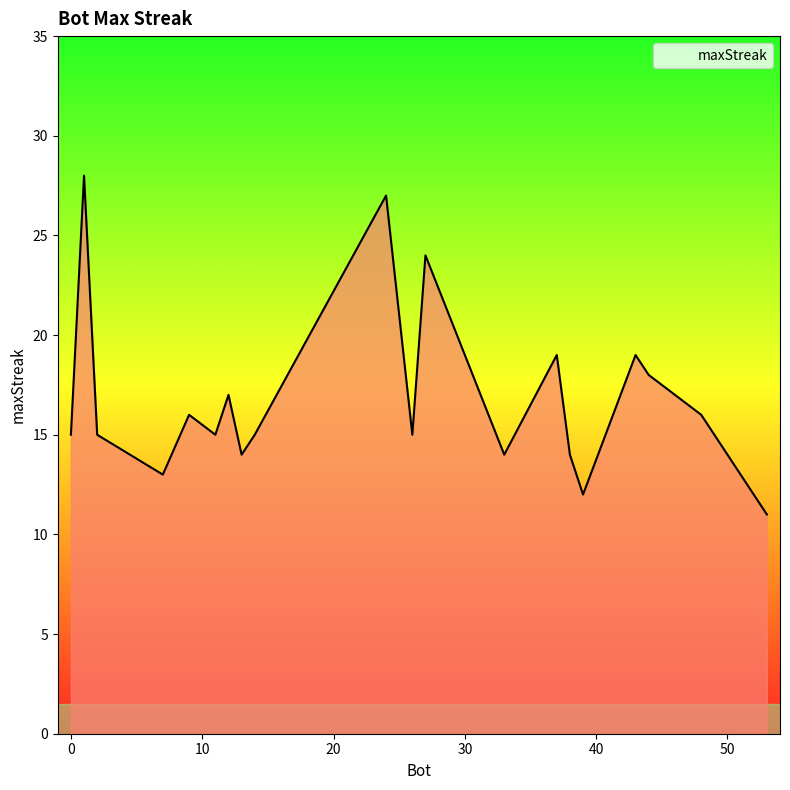

What is the greatest value displayed?

28